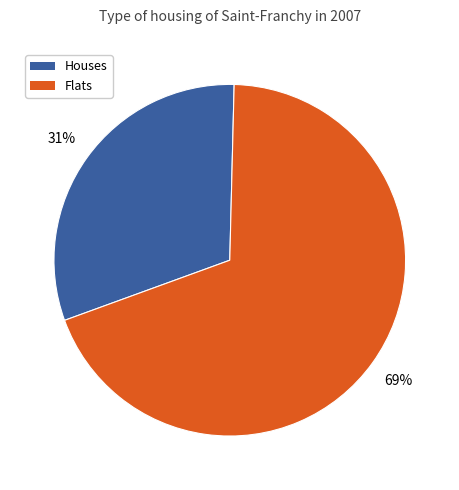

To the nearest percent, what percentage of the pie is Flats?

69%